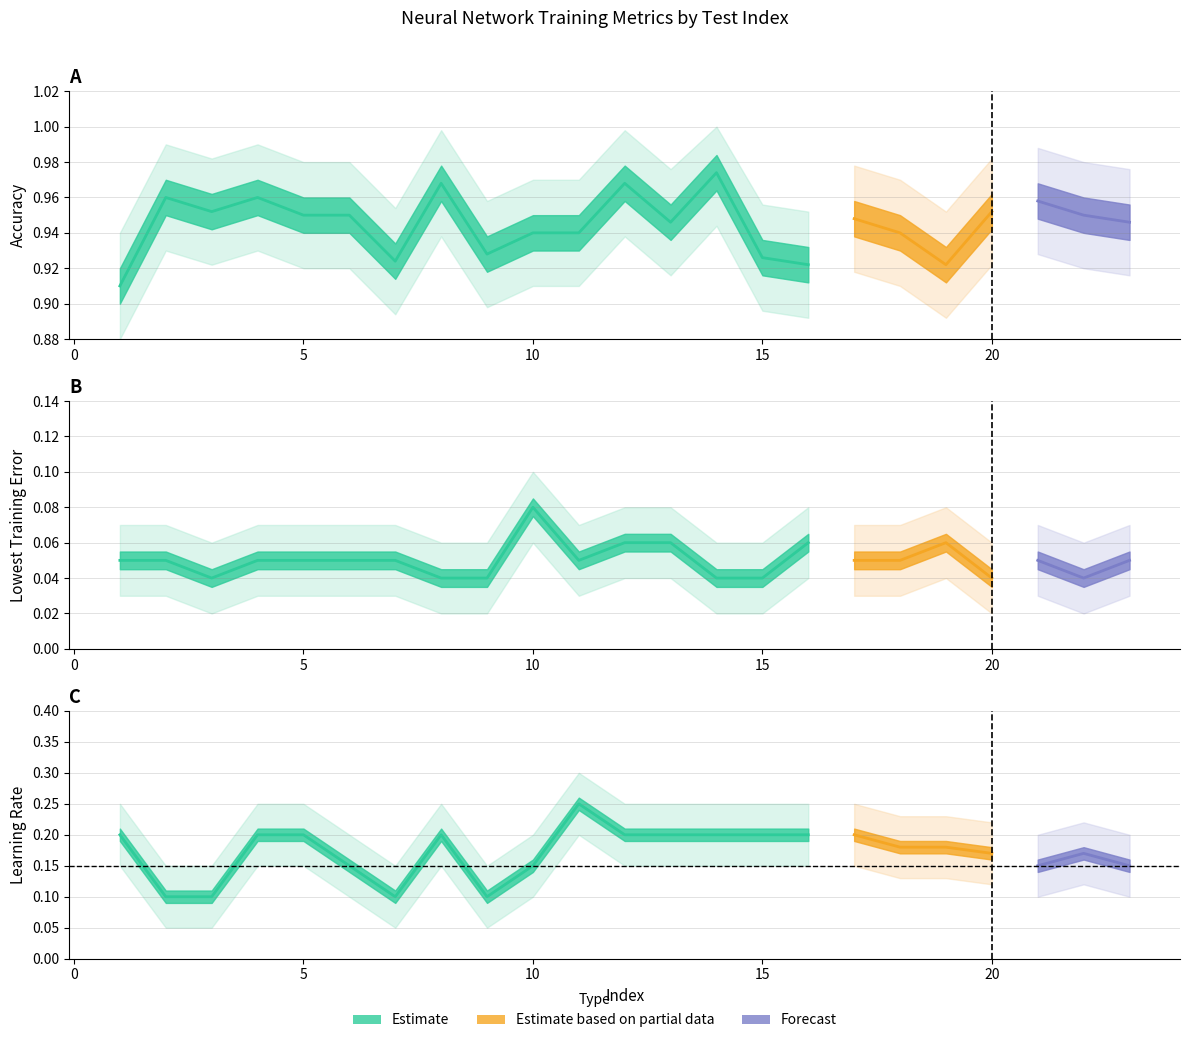

What is the sum of all LowestTrainingErrorEpoch_scaled values?

5.2